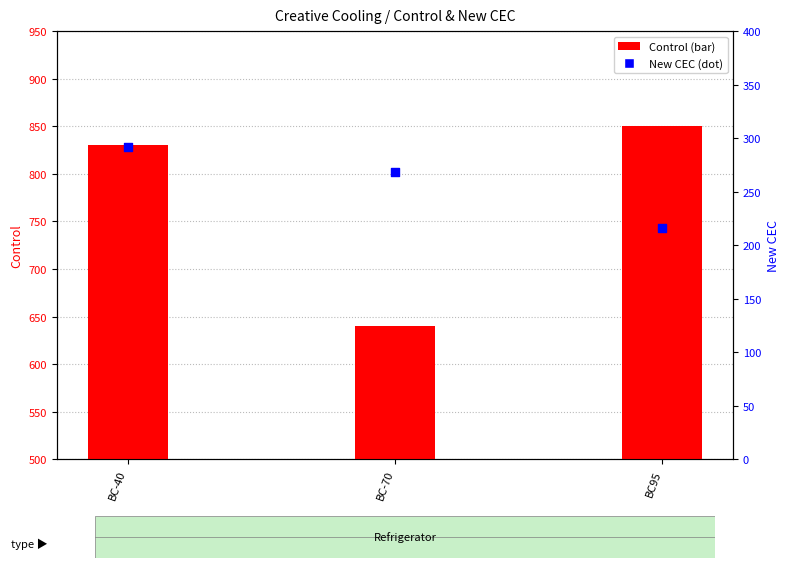

Which series has the largest total across all categories?

Control